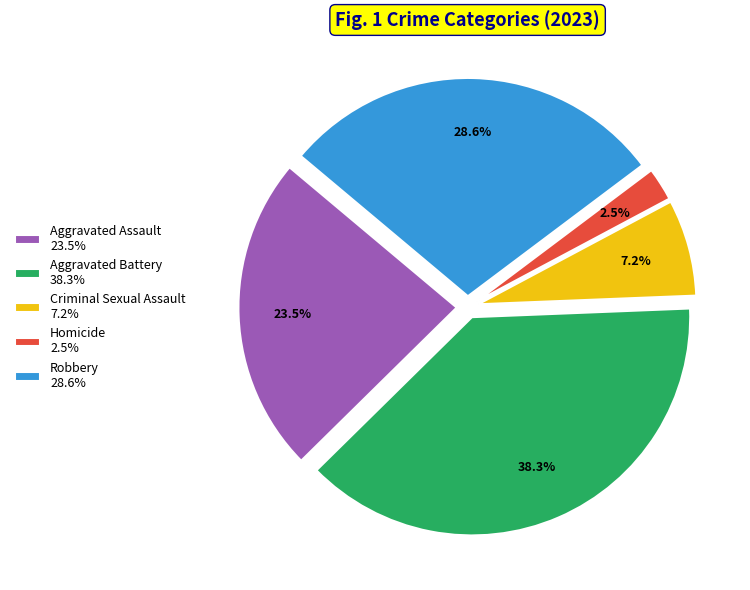

To the nearest percent, what portion does Robbery represent?

29%